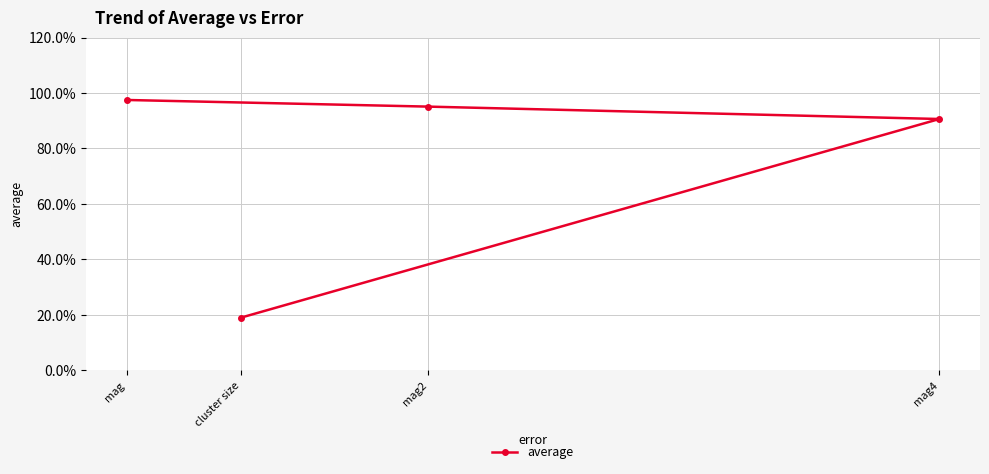

What is the sum of all values?

3.0